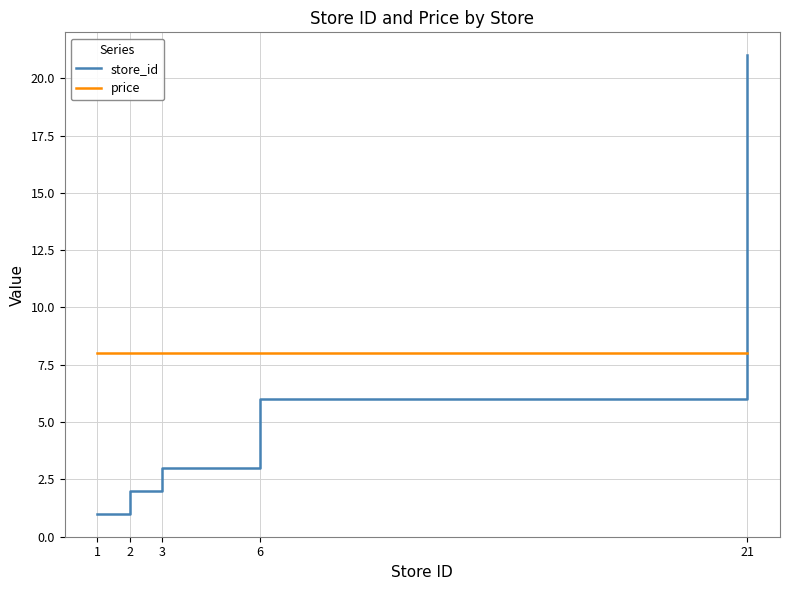

Between which two adjacent categories do store_id and price first intersect?

6 and 21